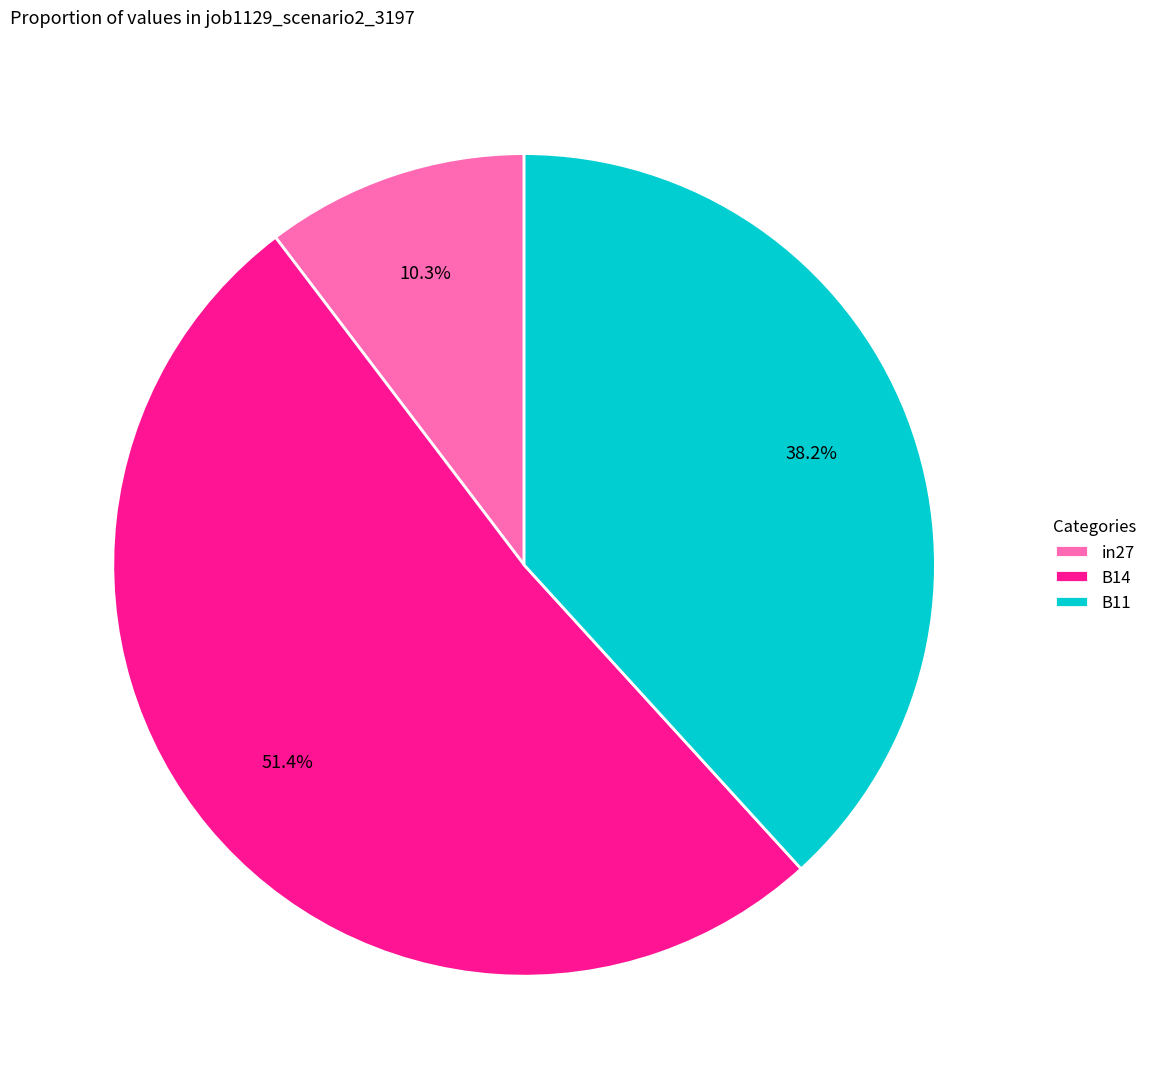

The in27 slice represents 10% of the pie. True or false?

True